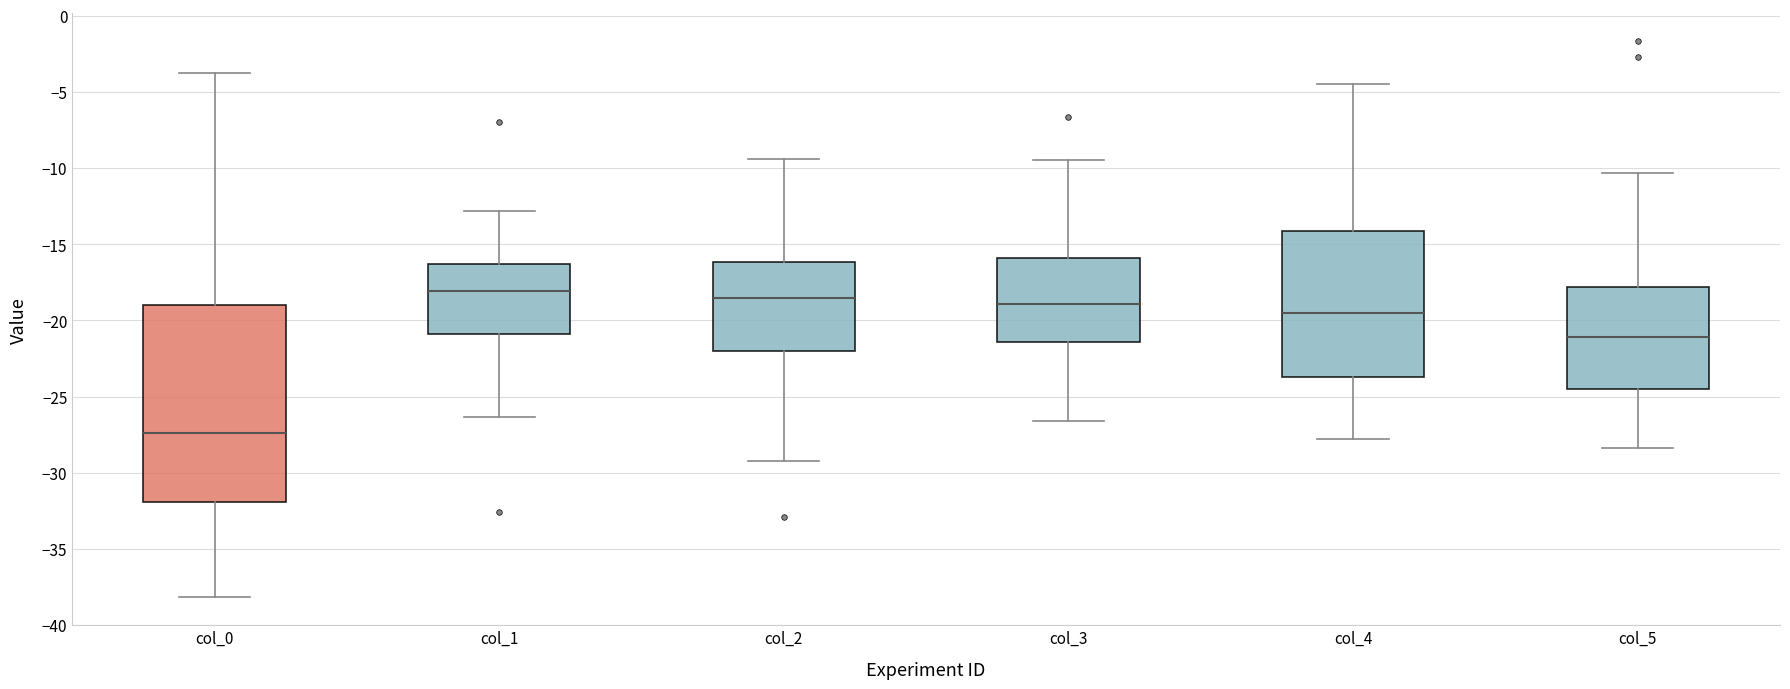

Reading left to right, transcribe this box plot: for each box, give where its median line is, the range the box spans, and where its two whiskers end, as read against the y-axis. The values are not printed on the chart, so give them approximately, as read against the axis.

col_0: median -27.5, box -32.0 to -19.0, whiskers -38.0 to -3.5
col_1: median -18.0, box -21.0 to -16.5, whiskers -26.5 to -13.0
col_2: median -18.5, box -22.0 to -16.0, whiskers -29.0 to -9.5
col_3: median -19.0, box -21.5 to -16.0, whiskers -26.5 to -9.5
col_4: median -19.5, box -23.5 to -14.0, whiskers -28.0 to -4.5
col_5: median -21.0, box -24.5 to -18.0, whiskers -28.5 to -10.5